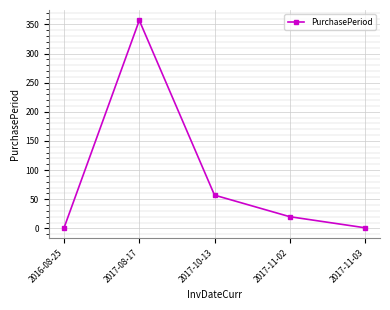

Which label corresponds to the largest value in the chart?

2017-08-17